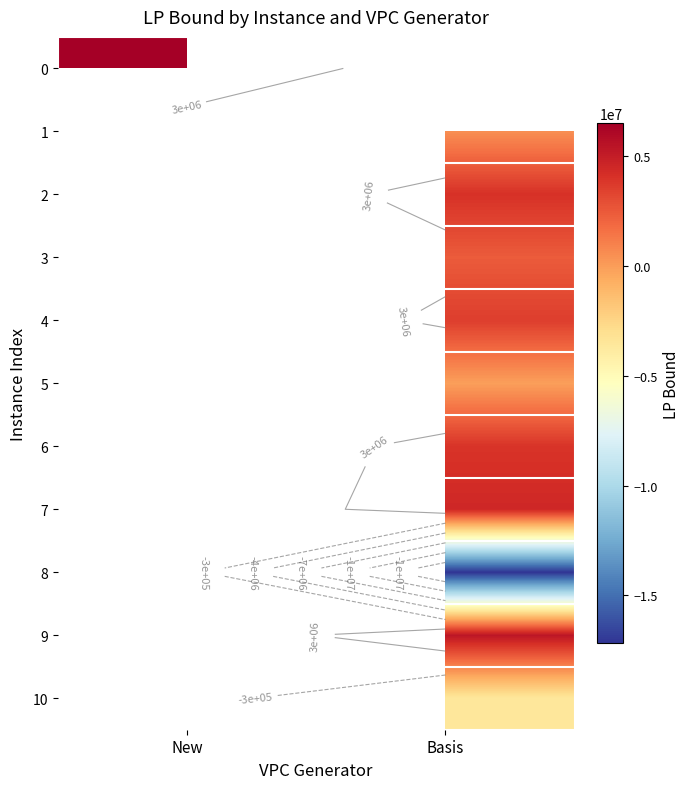

At how many categories does at least one series exceed -5087305?

2